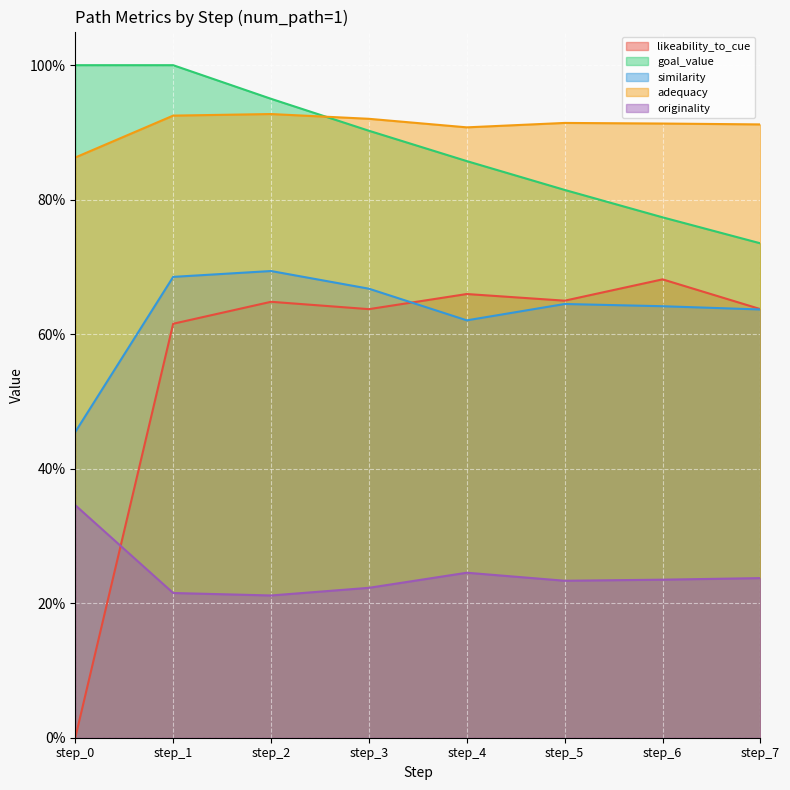

Which series has the largest total across all categories?

adequacy